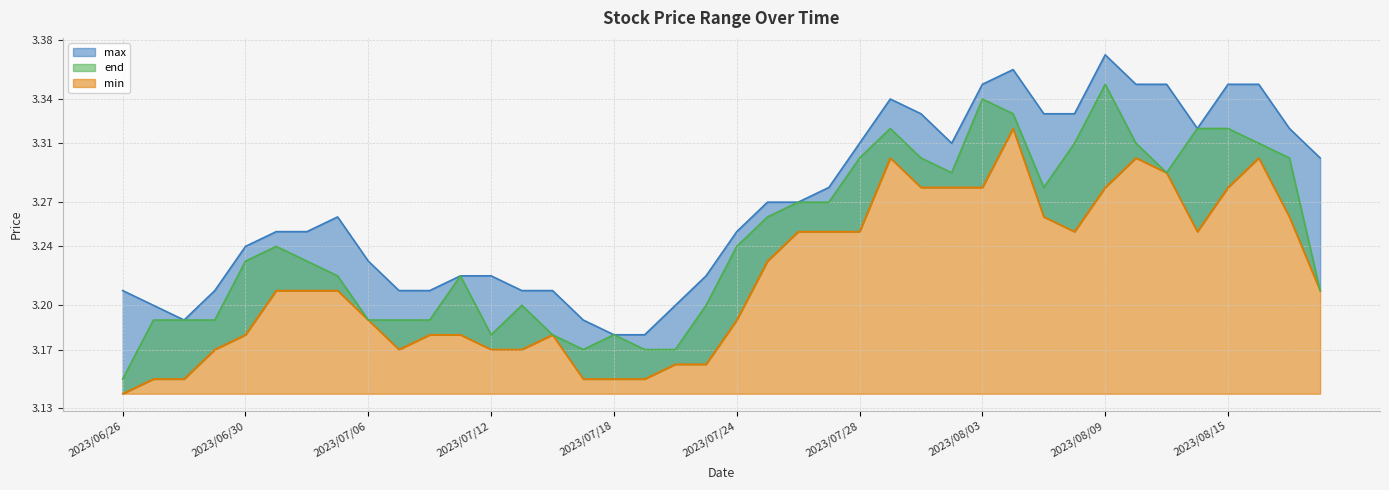

What is the difference between the maximum and second lowest values in the max series?

0.2